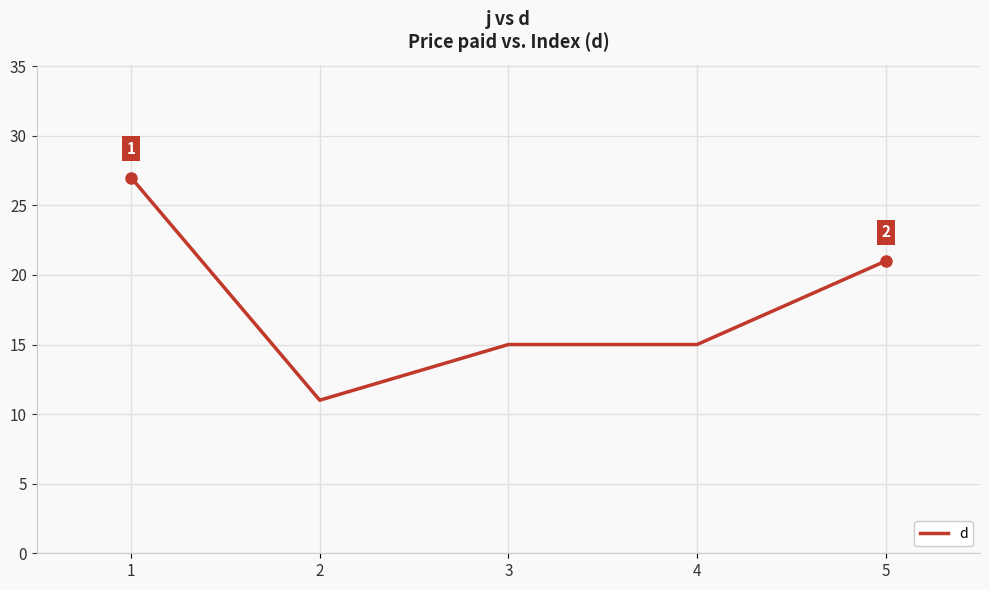

Where is the first local minimum?

2